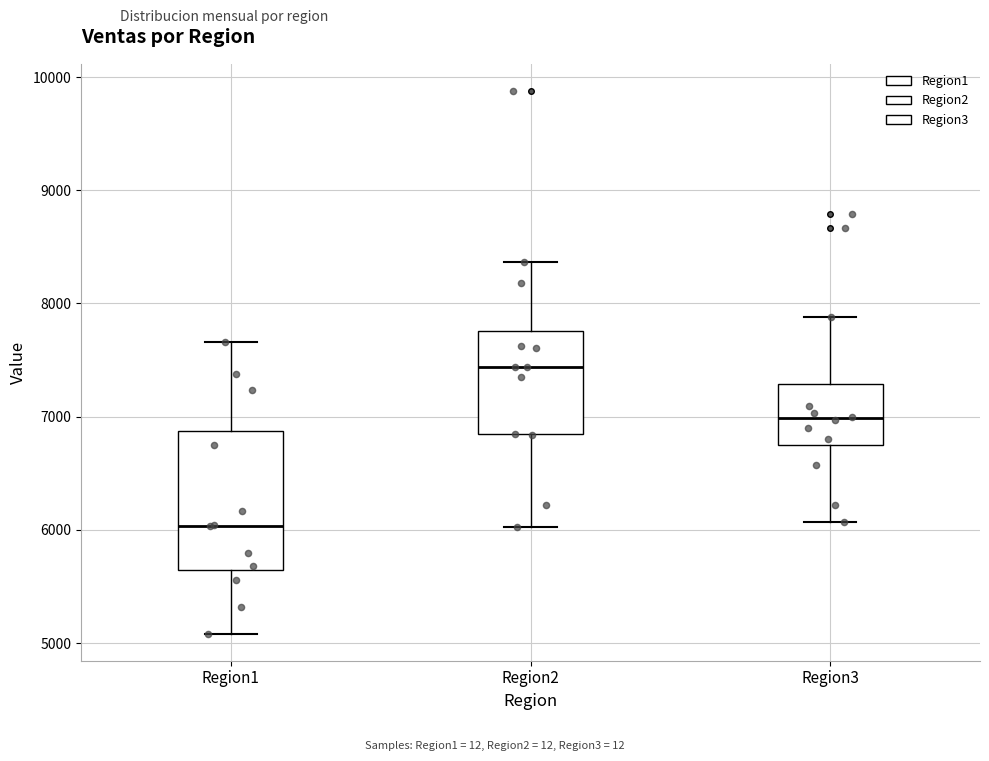

Reading left to right, read every box against the y-axis: the position of its median line, the range the box covers, and the ends of its whiskers. The values are not printed on the chart, so give them approximately, as read against the axis.

Region1: median 6000, box 5600 to 6900, whiskers 5100 to 7700
Region2: median 7400, box 6800 to 7800, whiskers 6000 to 8400
Region3: median 7000, box 6700 to 7300, whiskers 6100 to 7900